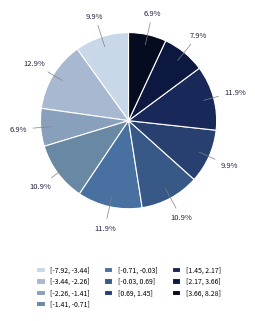

Is [-0.71, -0.03] the majority of the pie?

No